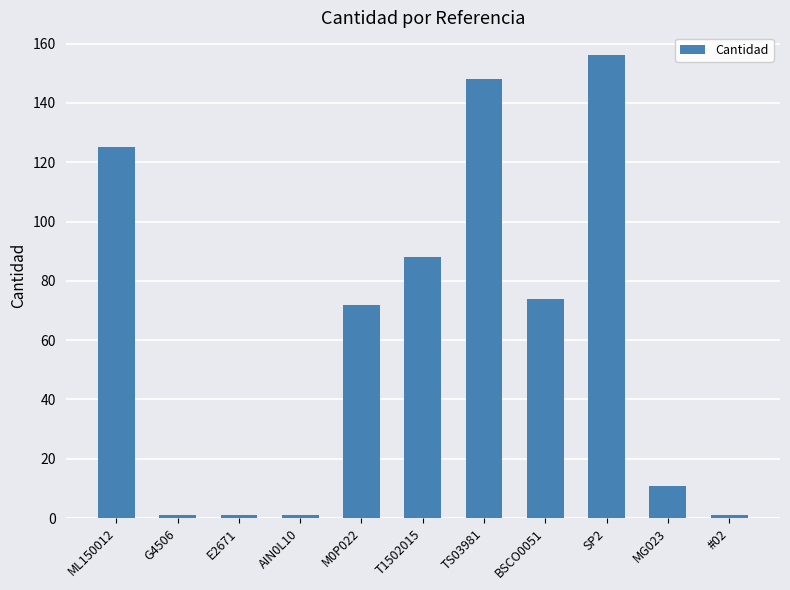

What is the change in value from M0P022 to SP2?

+84.0